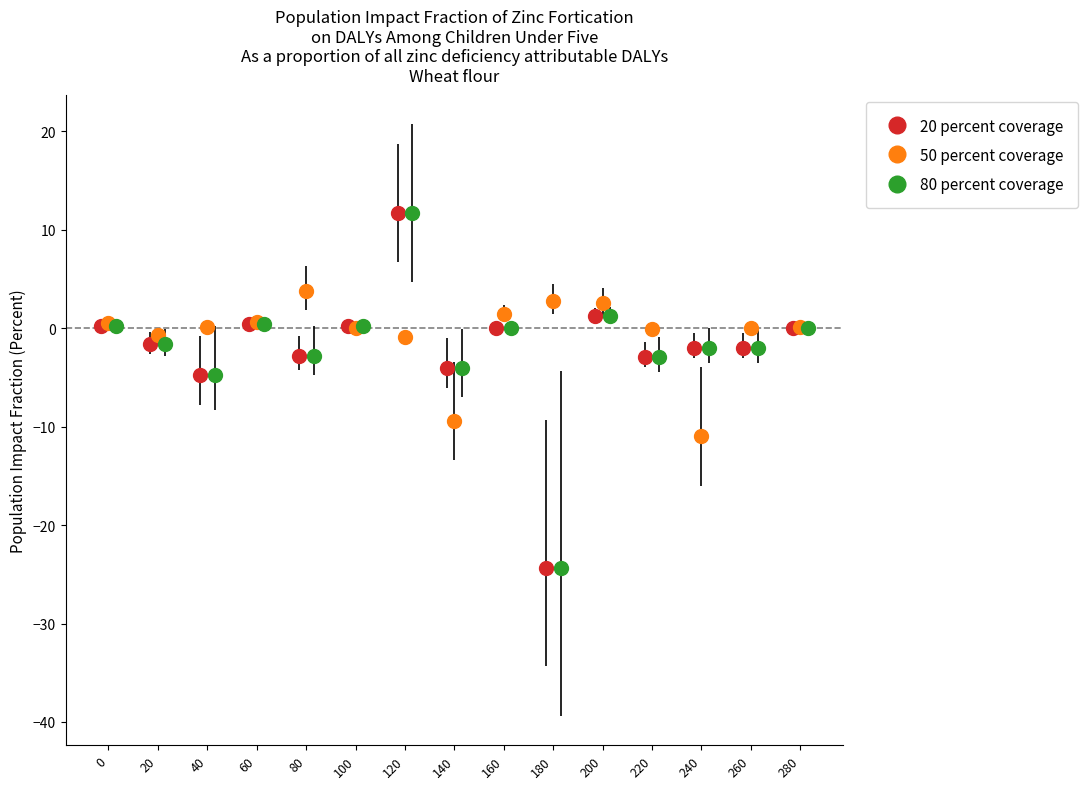

What is the maximum value for 20 percent coverage?

11.7